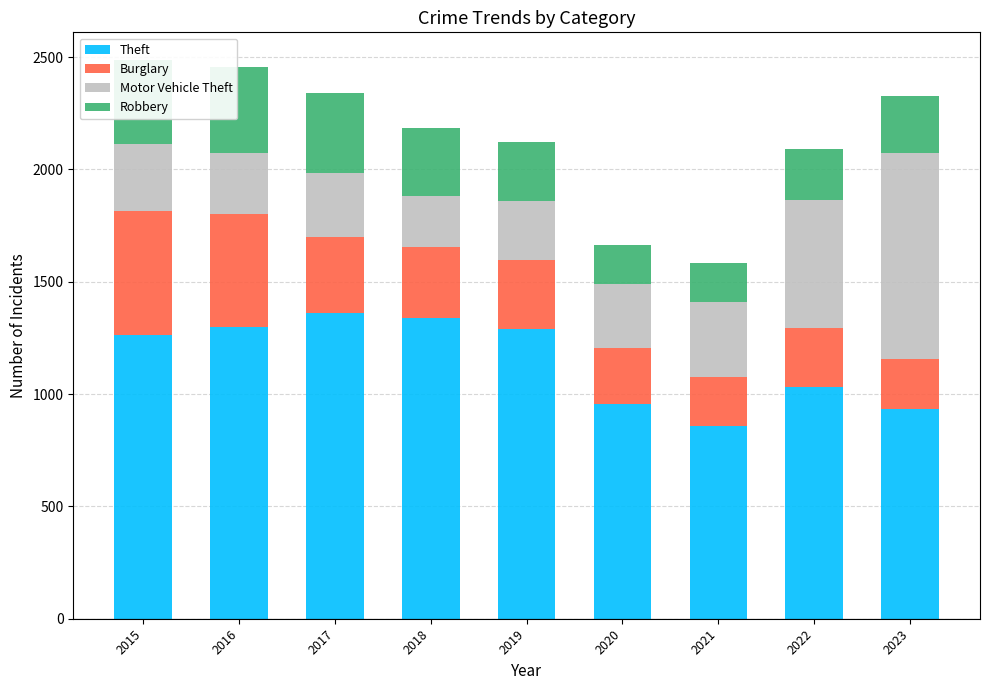

What is the difference between the second highest and minimum values in the Theft series?

481